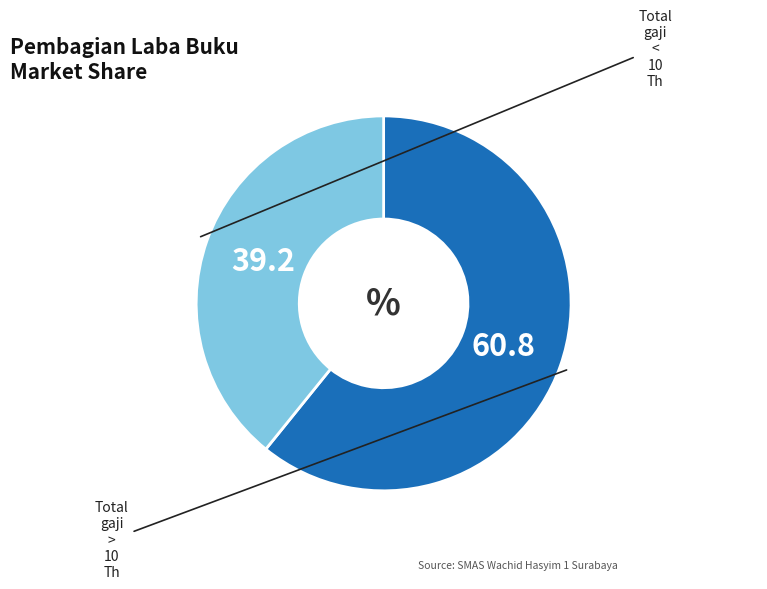

Is there any slice that represents more than half of the pie?

Yes